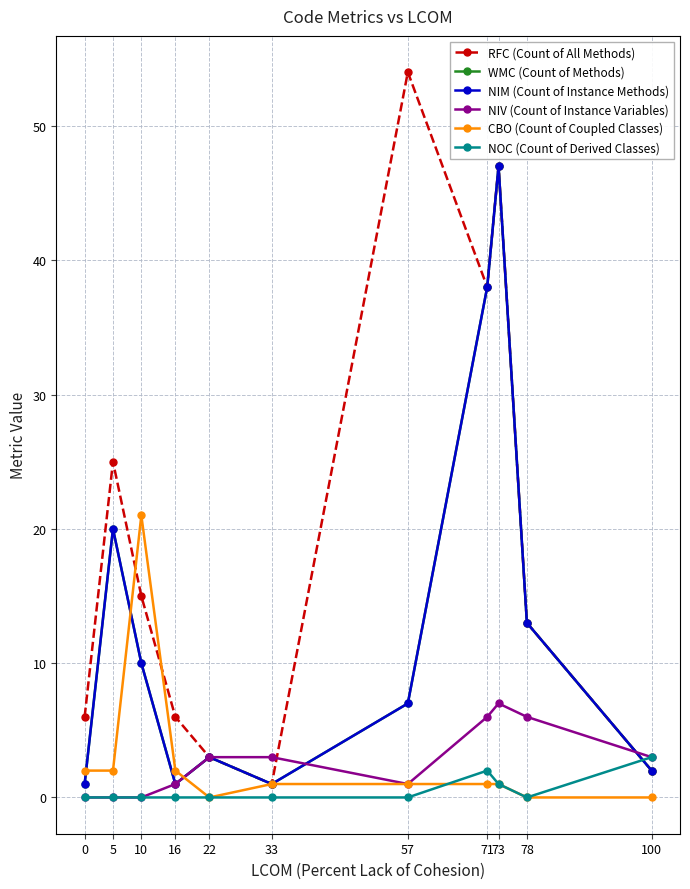

Which category has the highest value in the WMC (Count of Methods) series?

73